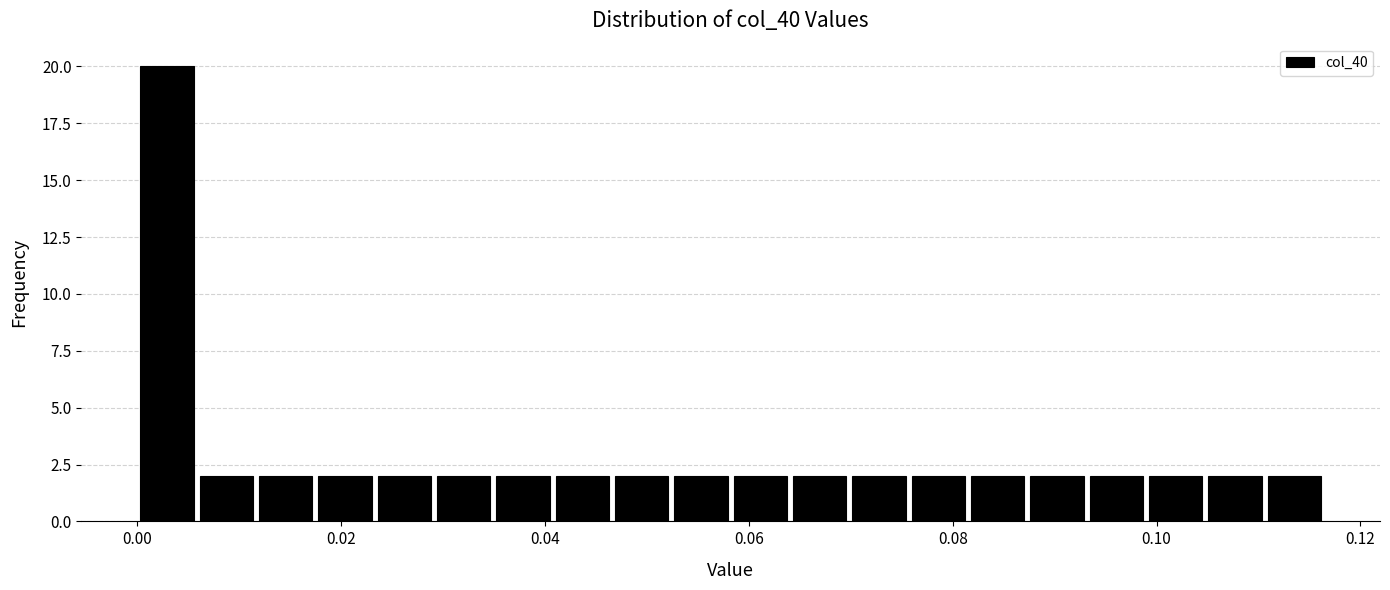

Around what value on the x-axis is the tallest bar? Give the approximate position of its centre, as read against the axis.

0.002